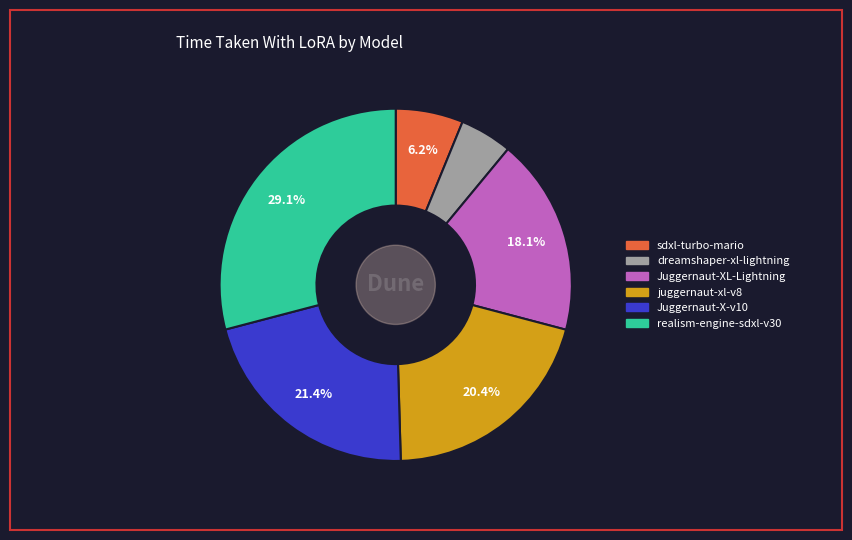

Is there any slice that represents more than half of the pie?

No